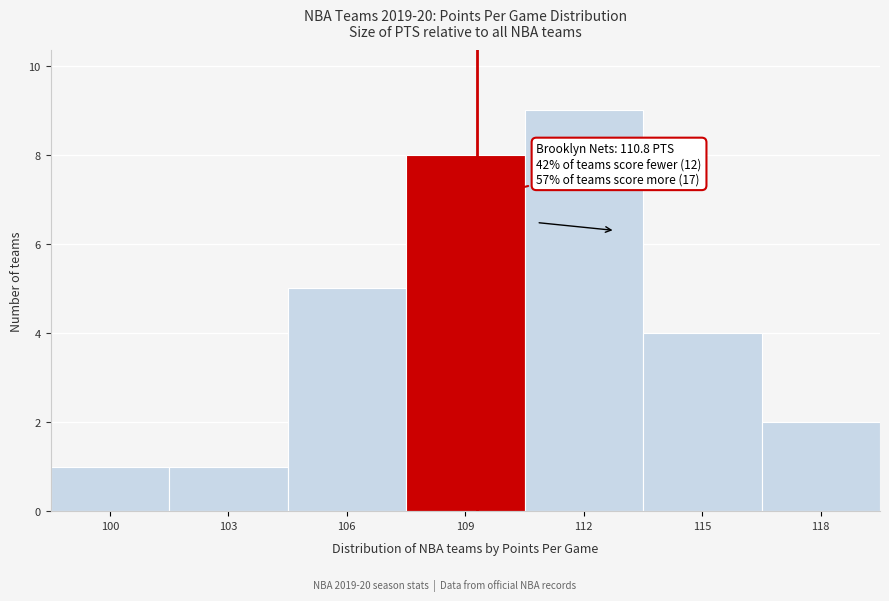

Reading left to right, list all the values displayed in this chart.

100=1	103=1	106=5	109=8	112=9	115=4	118=2